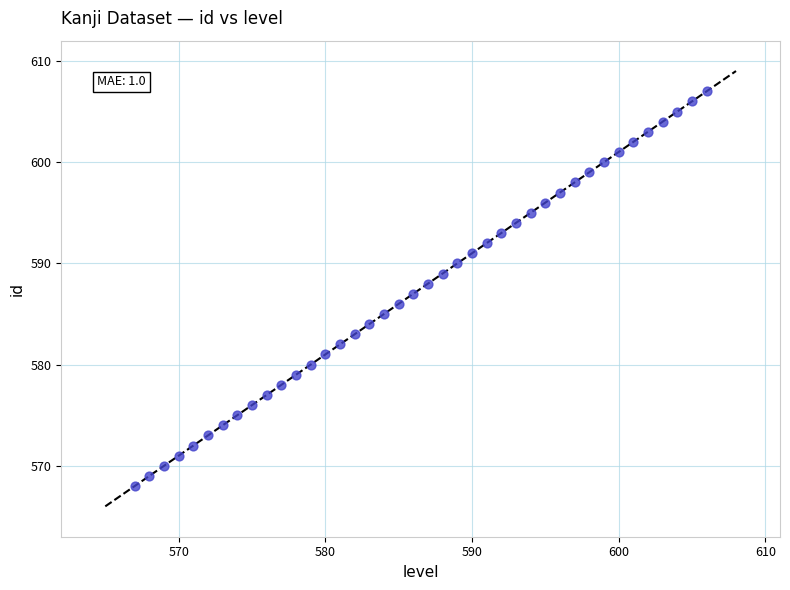

What is the range of Y values (max minus min)?

39